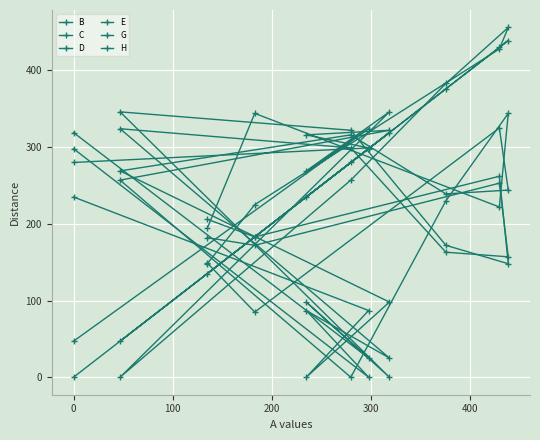

Is the value of C at 100 greater than the value of D at 7?

No